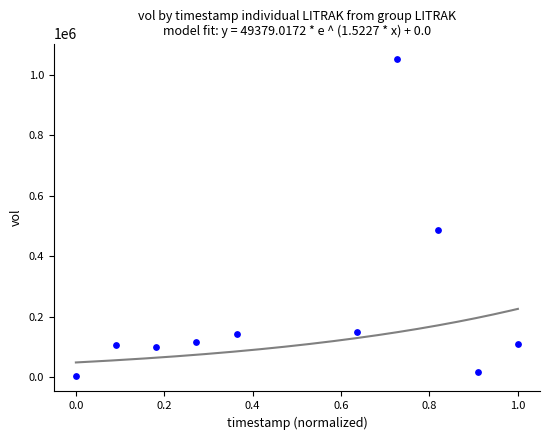

What Y value in the scatter plot is closest to 528100?

487200